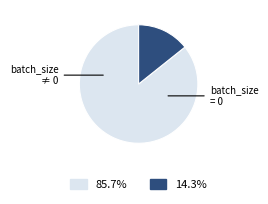

Is there a majority slice in this chart?

Yes